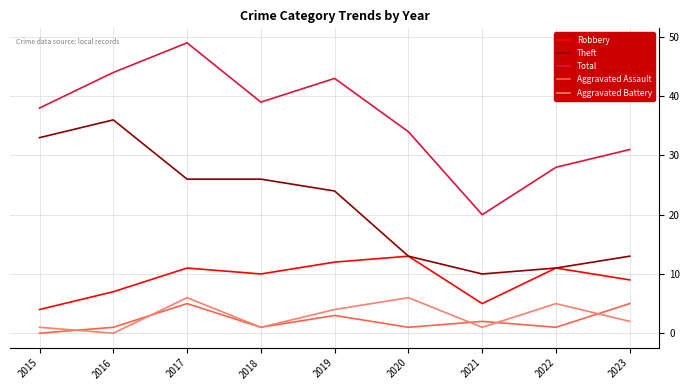

What are all the series names shown in the legend?

Robbery, Theft, Total, Aggravated Assault, Aggravated Battery